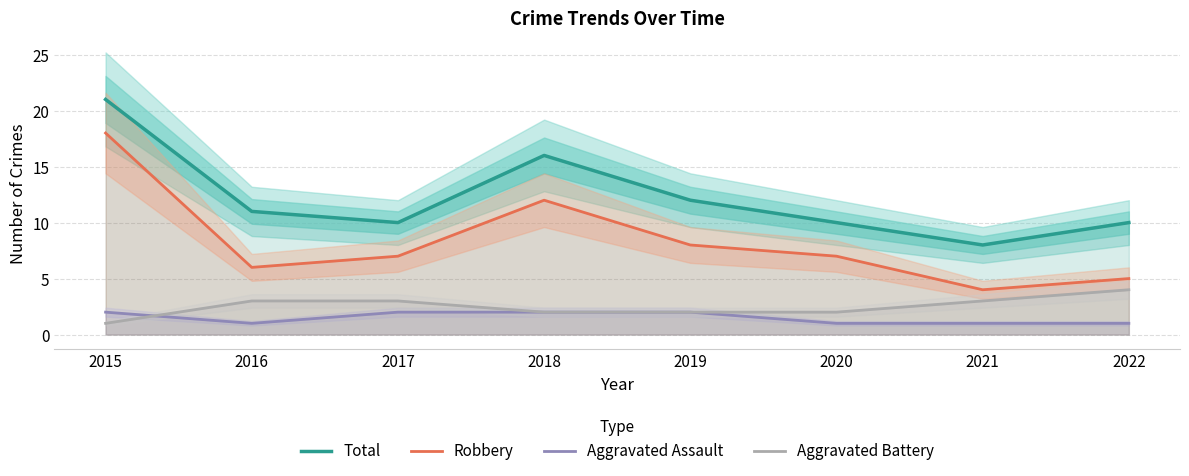

What value does the Total series have at 2020, to the nearest 5?

10